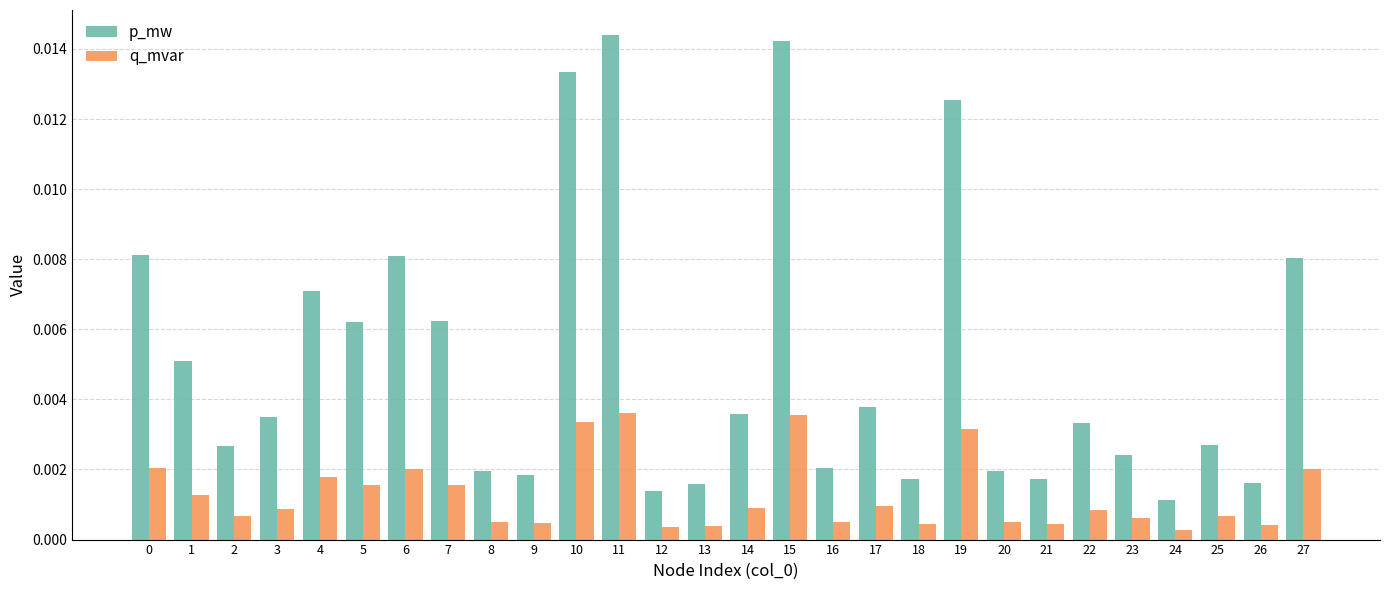

Between 6 and 24, which series saw the biggest shift?

p_mw